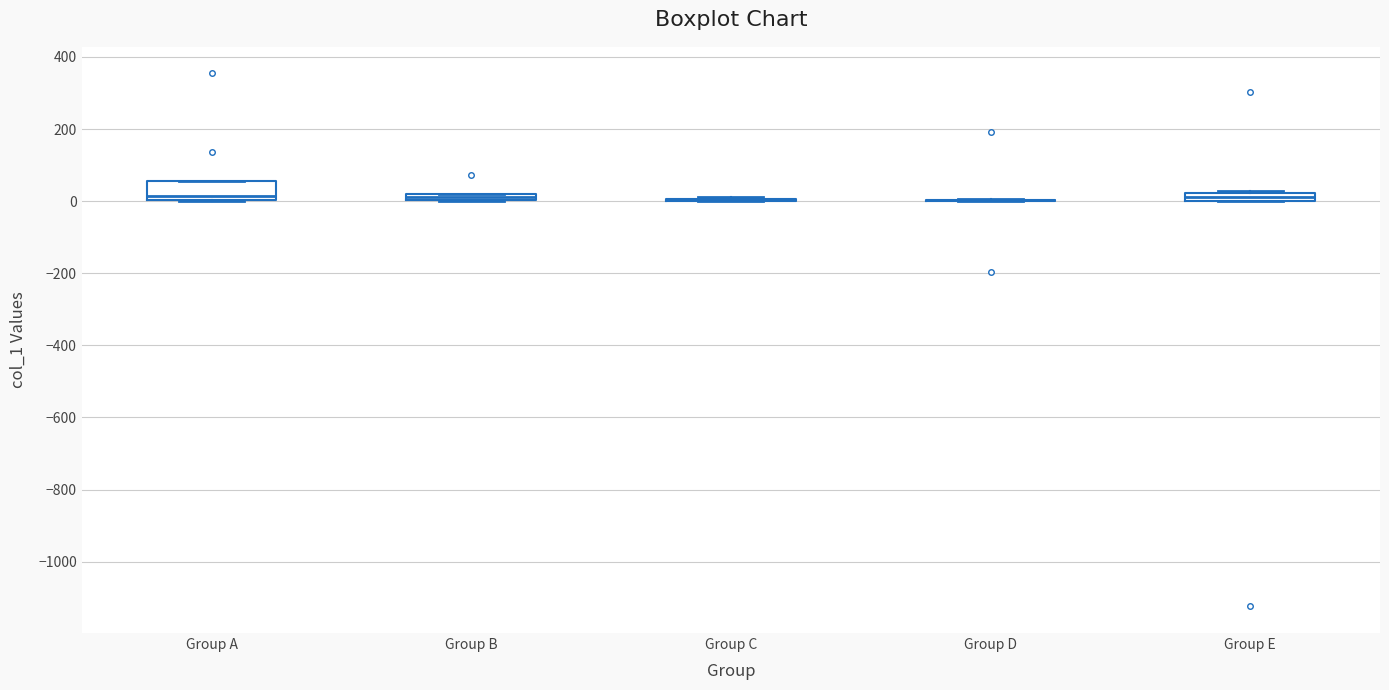

Which box is the tallest, from its lower edge to its upper edge?

Group A